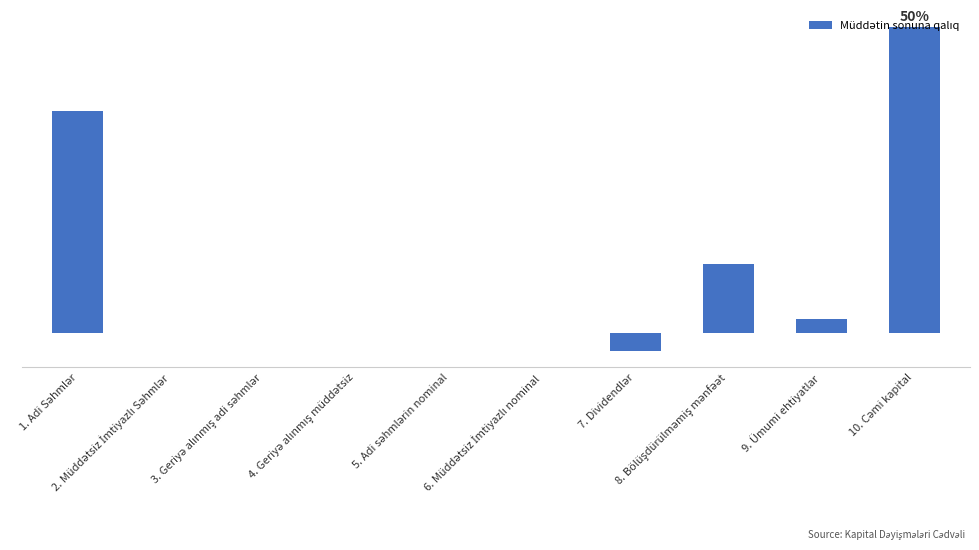

Are the bars horizontal?

No